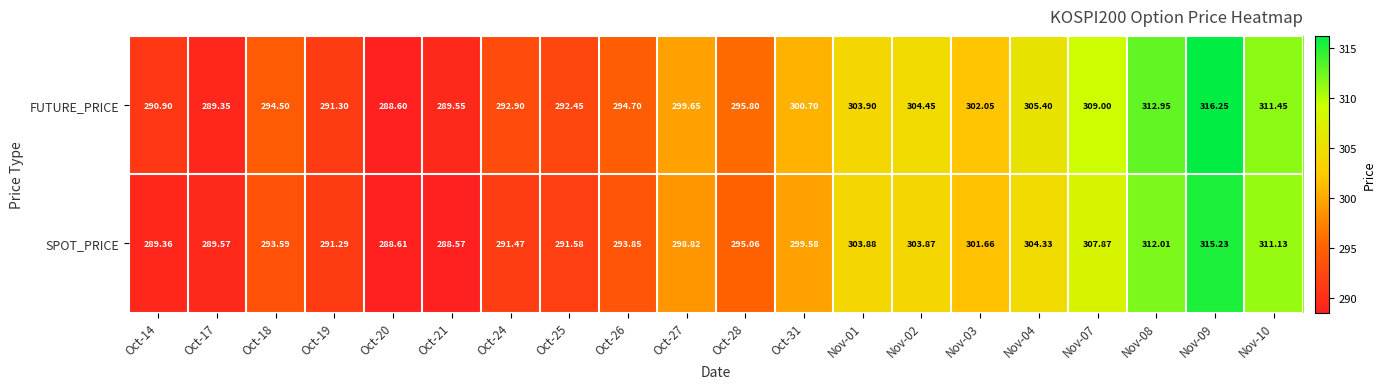

List the series in order of their overall mean, highest first.

FUTURE_PRICE, SPOT_PRICE